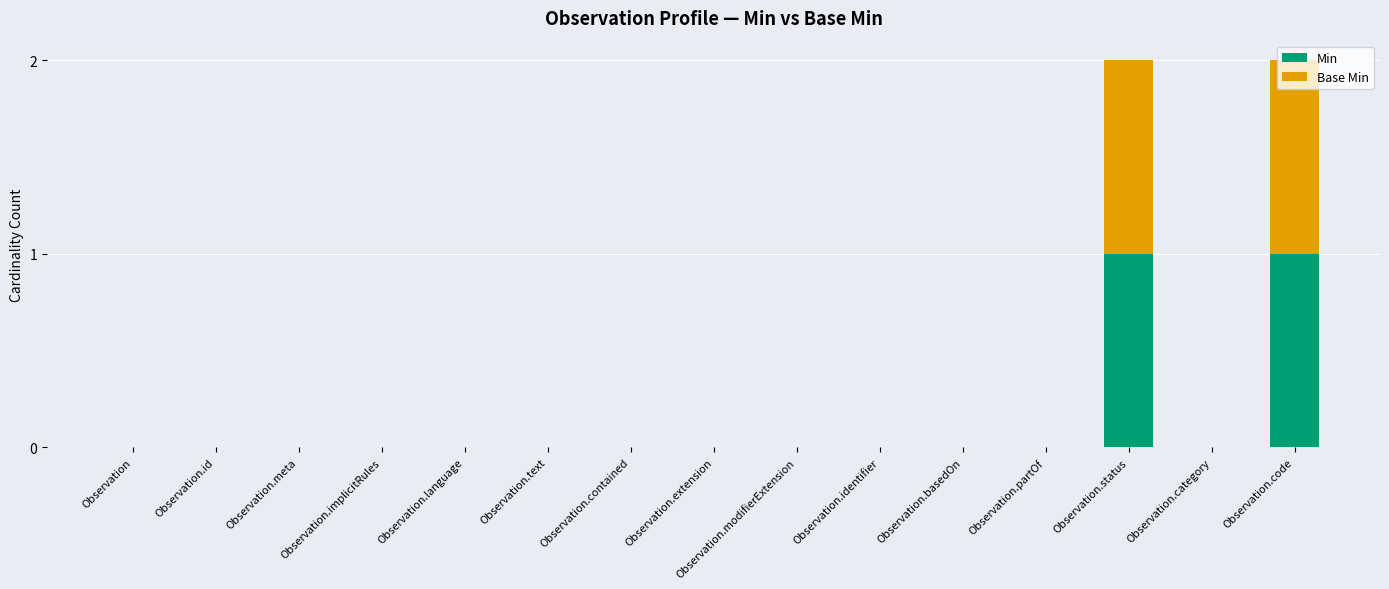

The value of Min at Observation.partOf is -1. True or false?

False